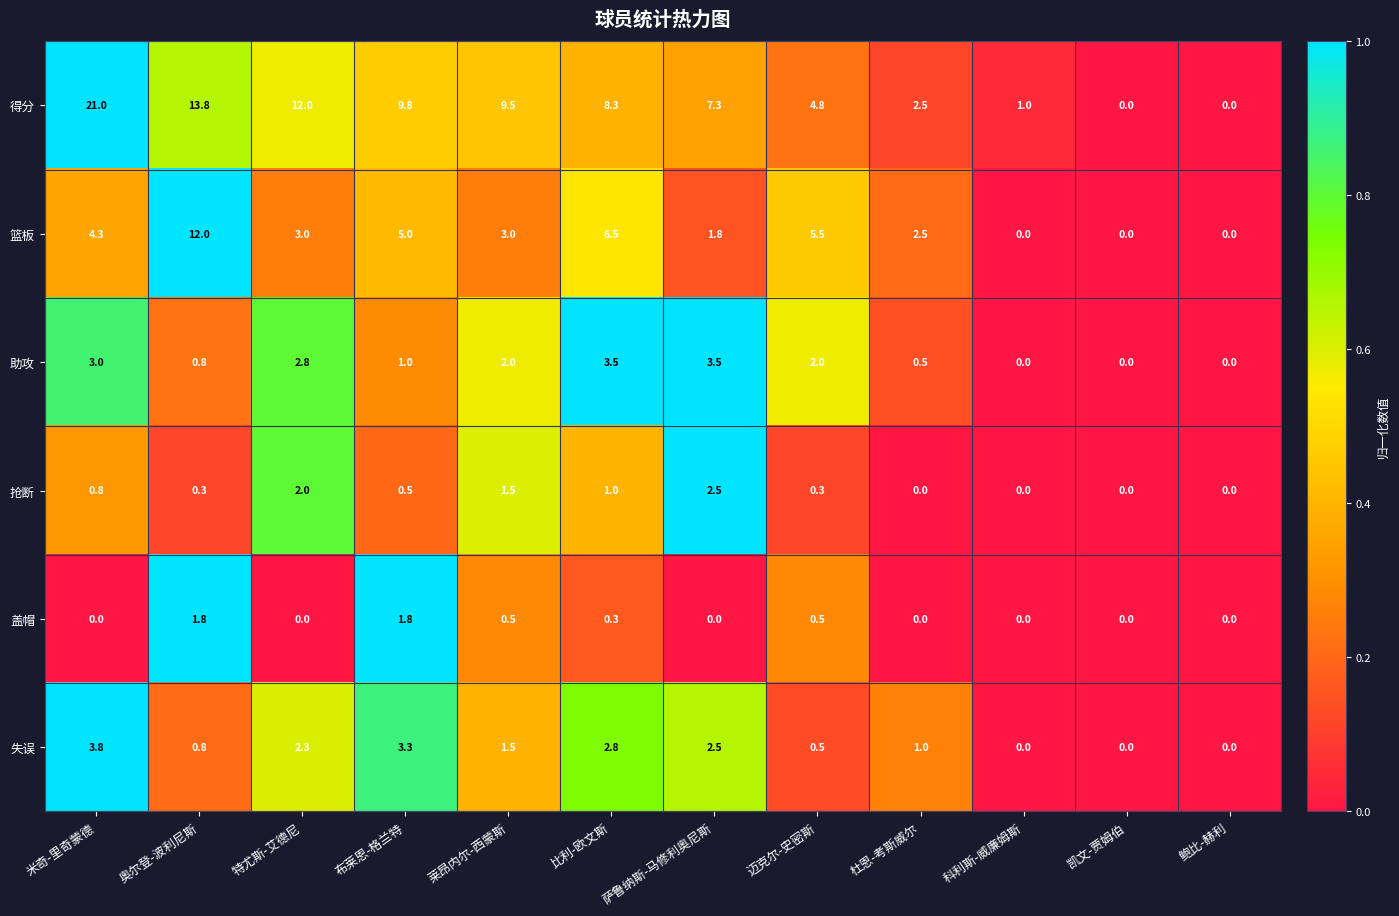

Count the number of data series in this chart.

6